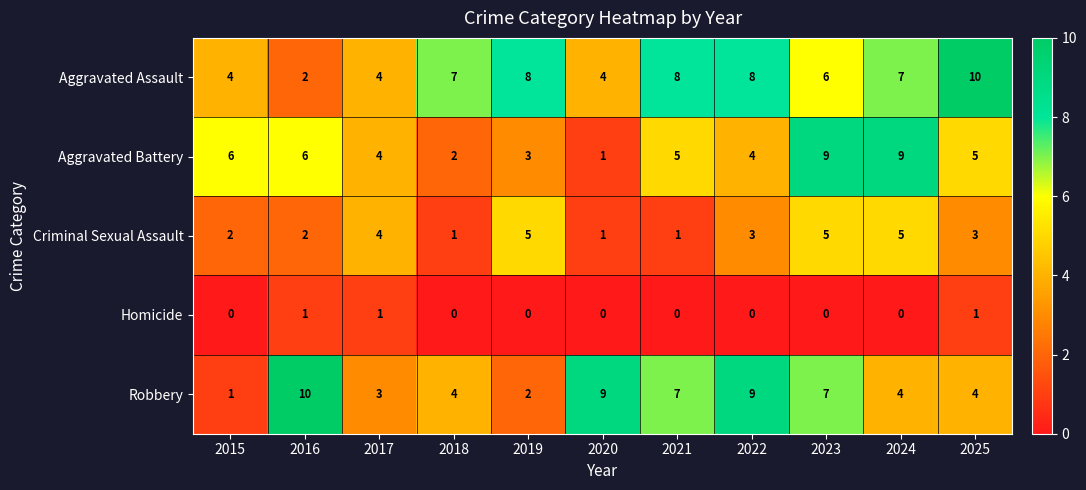

What is the spread (max minus min) of values at 2015?

6